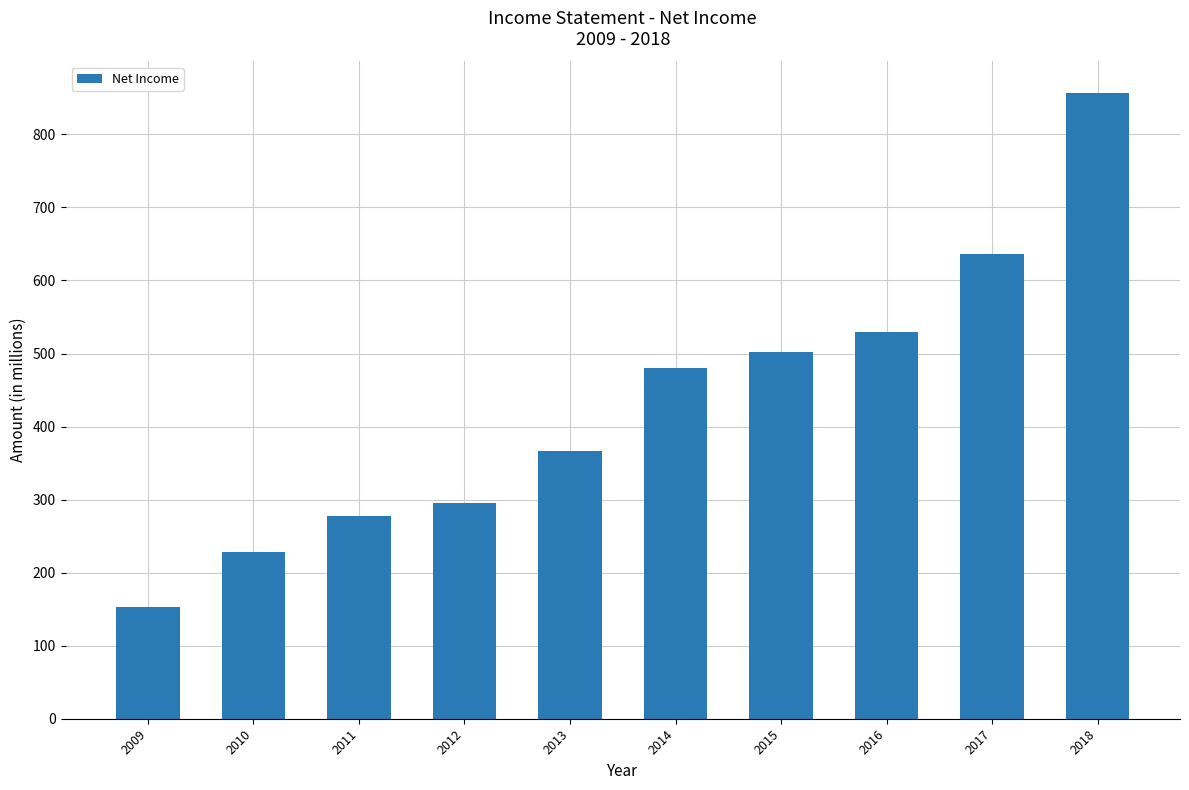

Reading left to right, transcribe all the data shown in this chart.

2009=153	2010=228	2011=278	2012=296	2013=367	2014=480	2015=502	2016=529	2017=636	2018=857